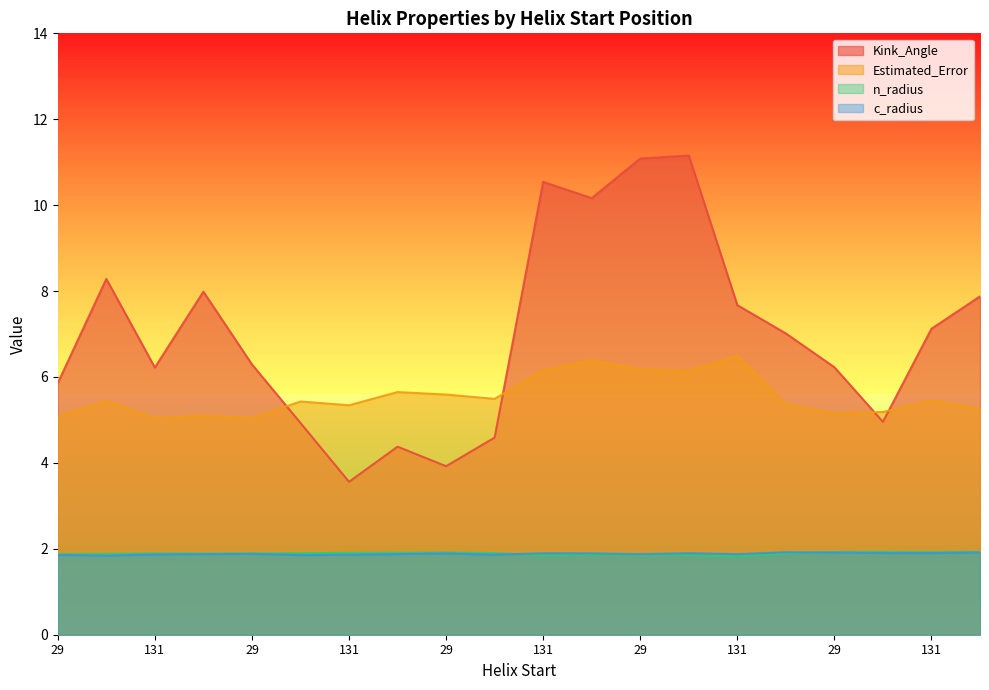

True or false: n_radius and Estimated_Error cross at least once.

False